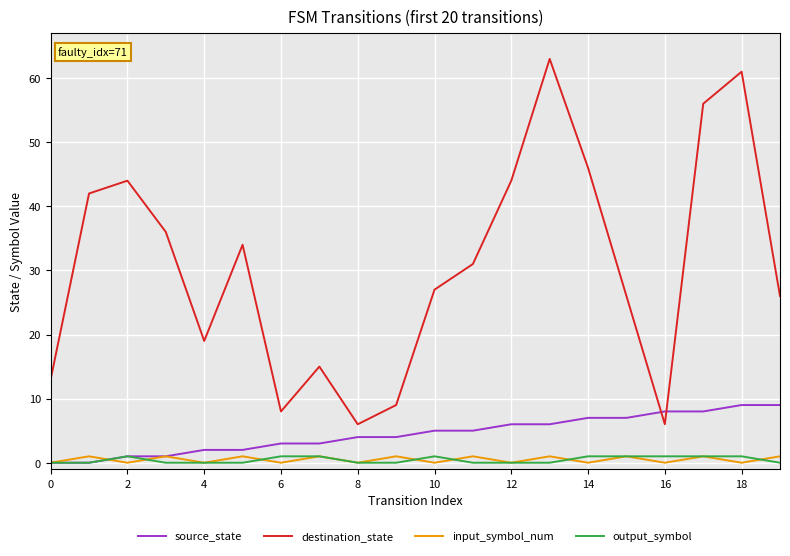

Which series has the largest range (max minus min)?

destination_state